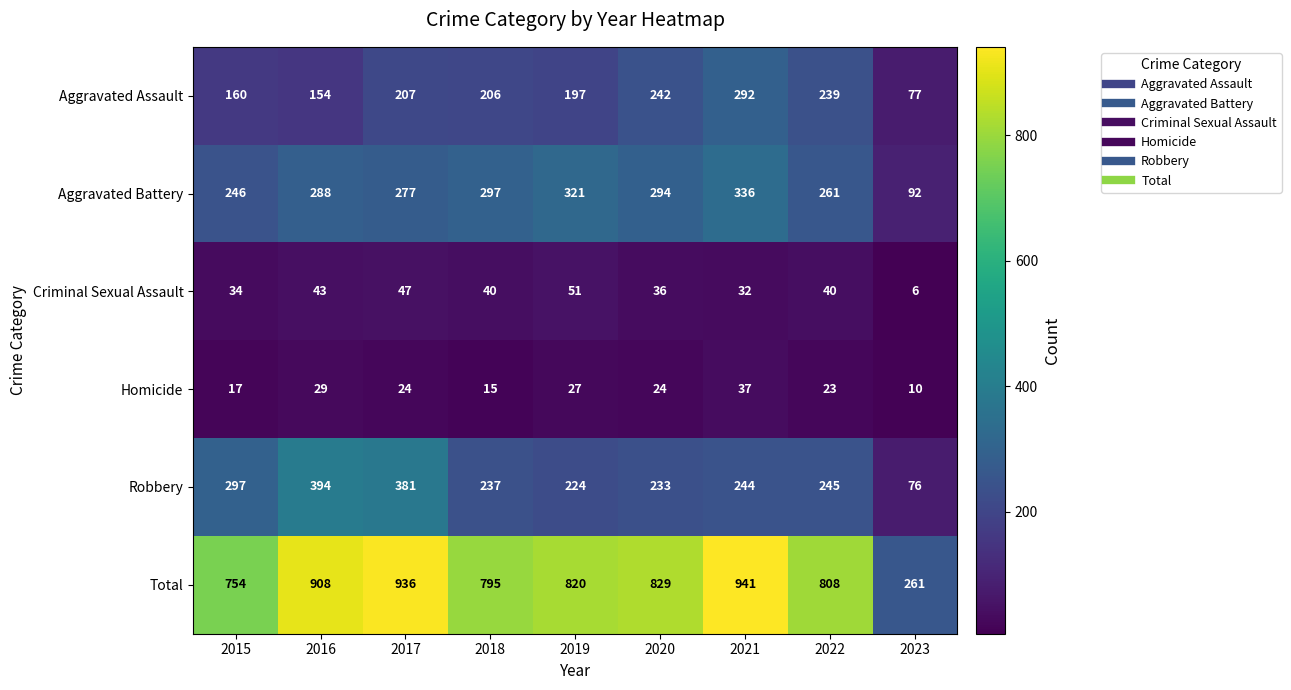

What is the average value of the Criminal Sexual Assault series?

37